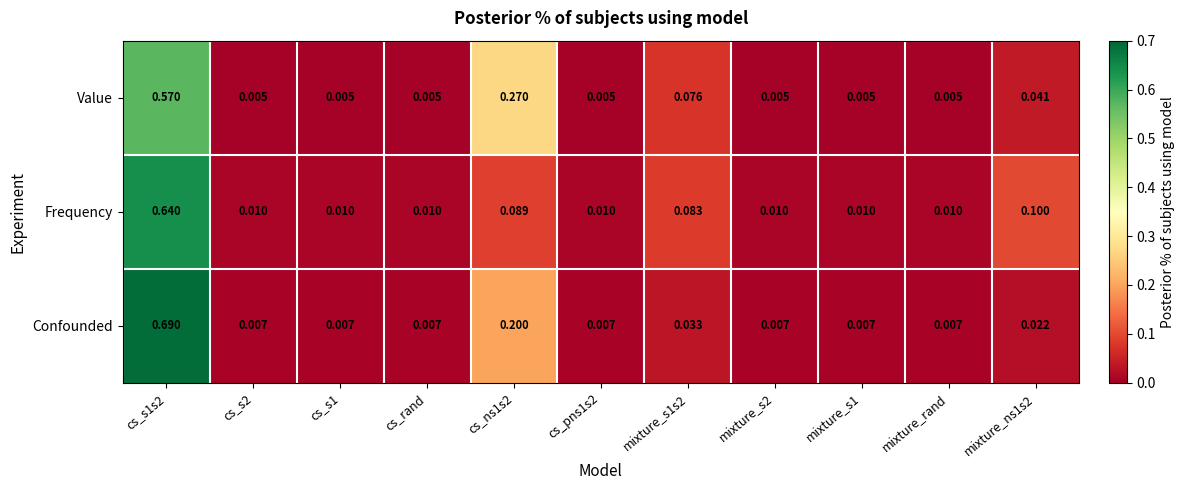

Which series has the widest spread of values?

Confounded